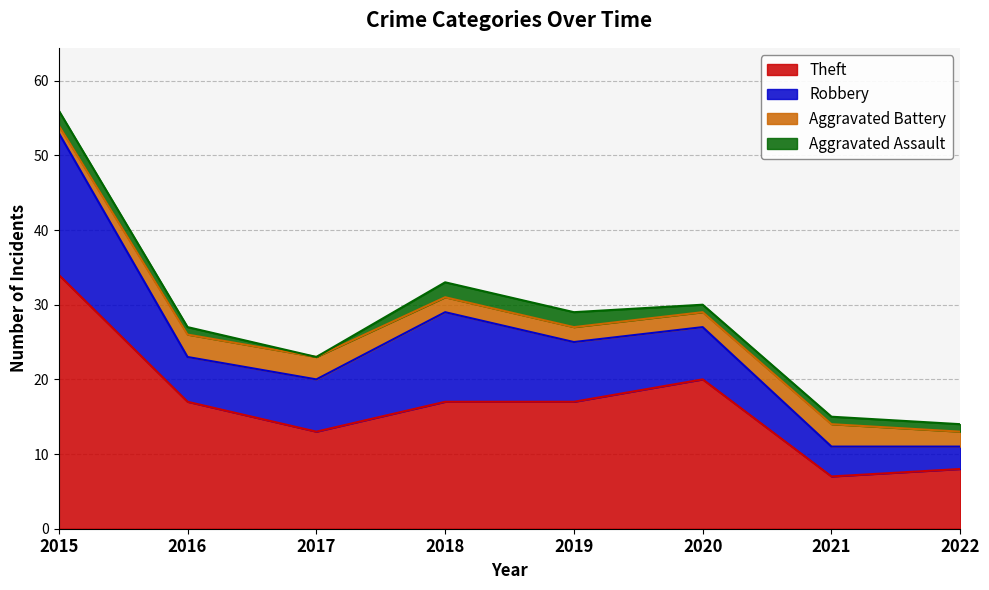

Does the chart display data point markers on the line(s)?

No